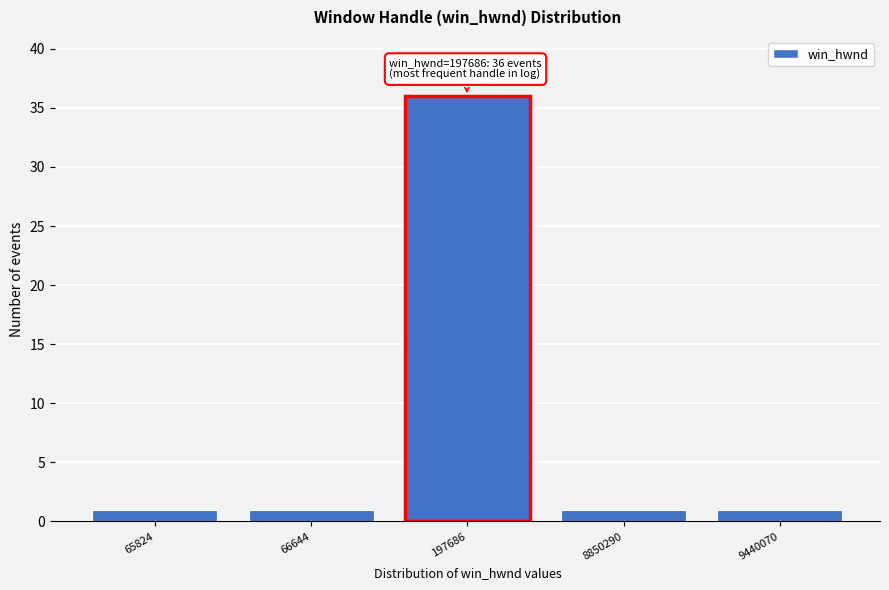

Reading right to left, list all the values displayed in this chart.

1	1	36	1	1